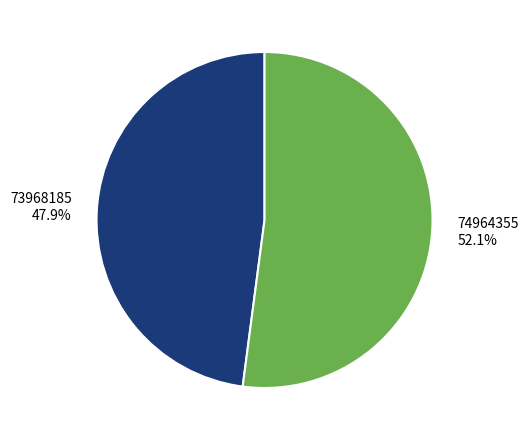

Between 73968185 and 74964355, which is larger?

74964355